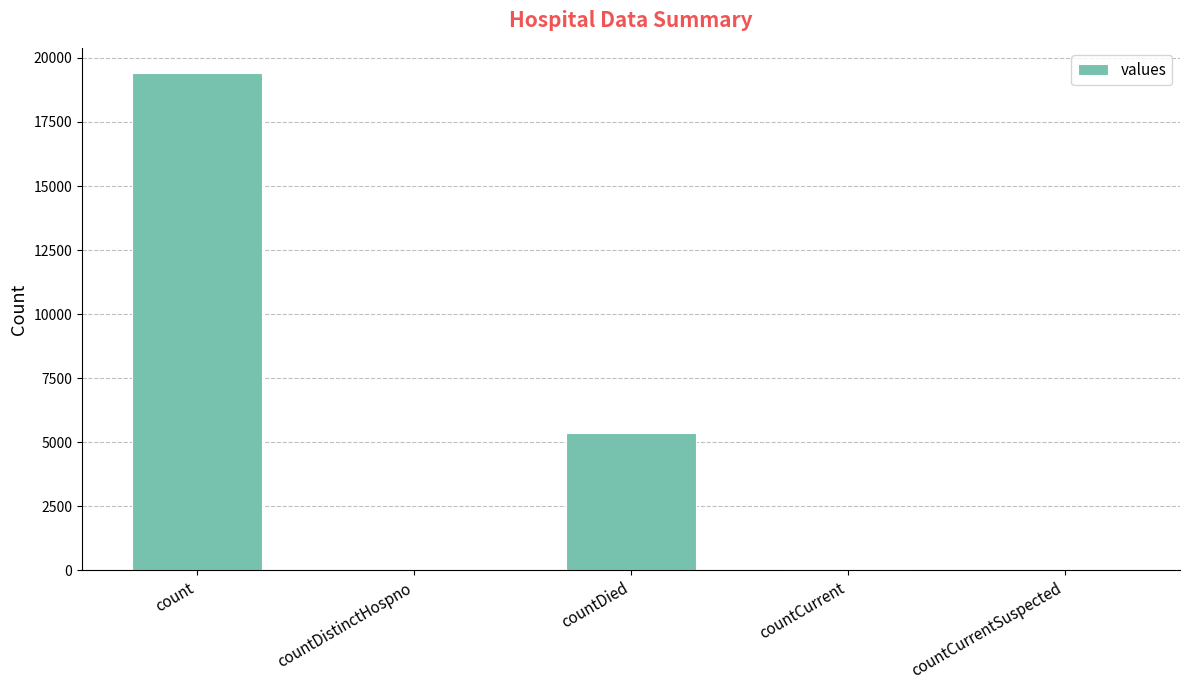

What is the sum of all values?

24875